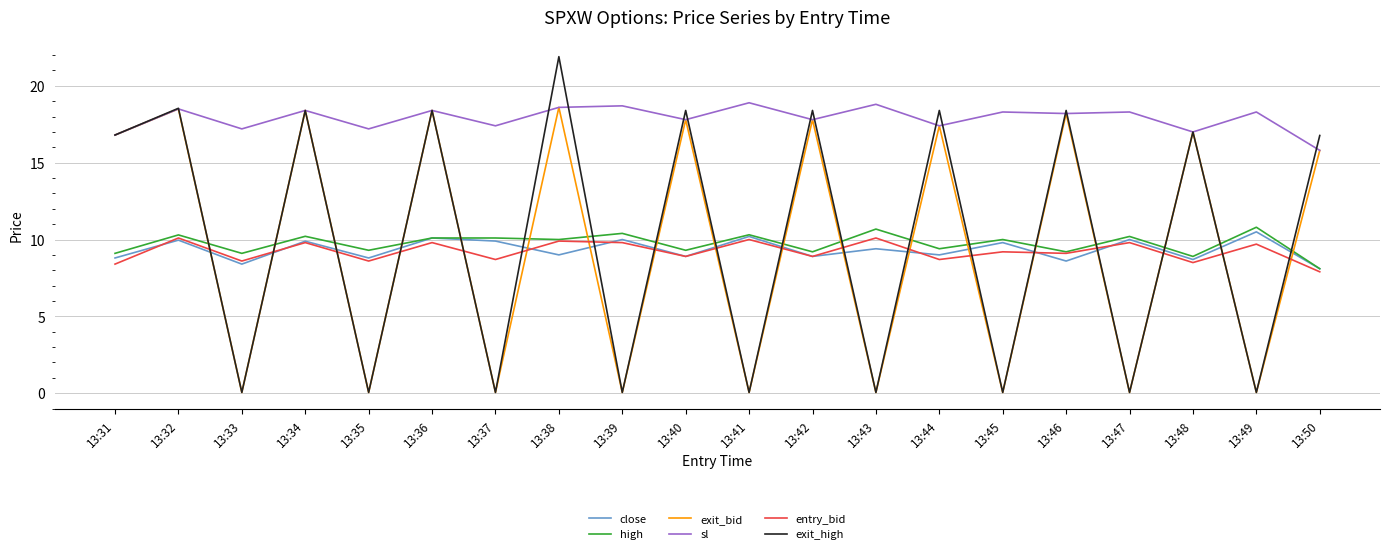

True or false: sl and high cross at least once.

False